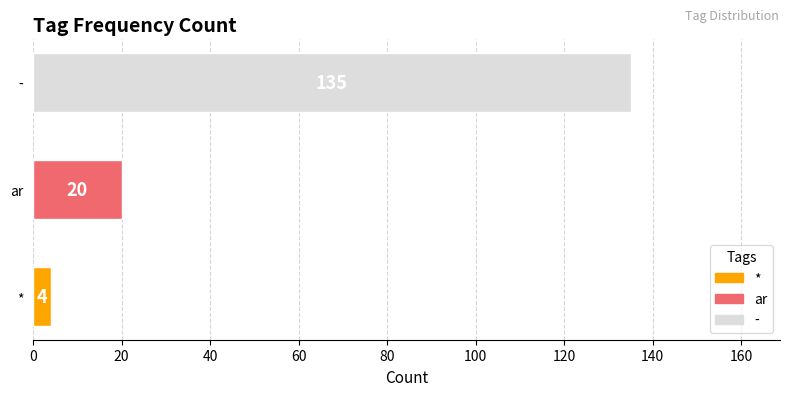

How many categories are shown in the chart?

3